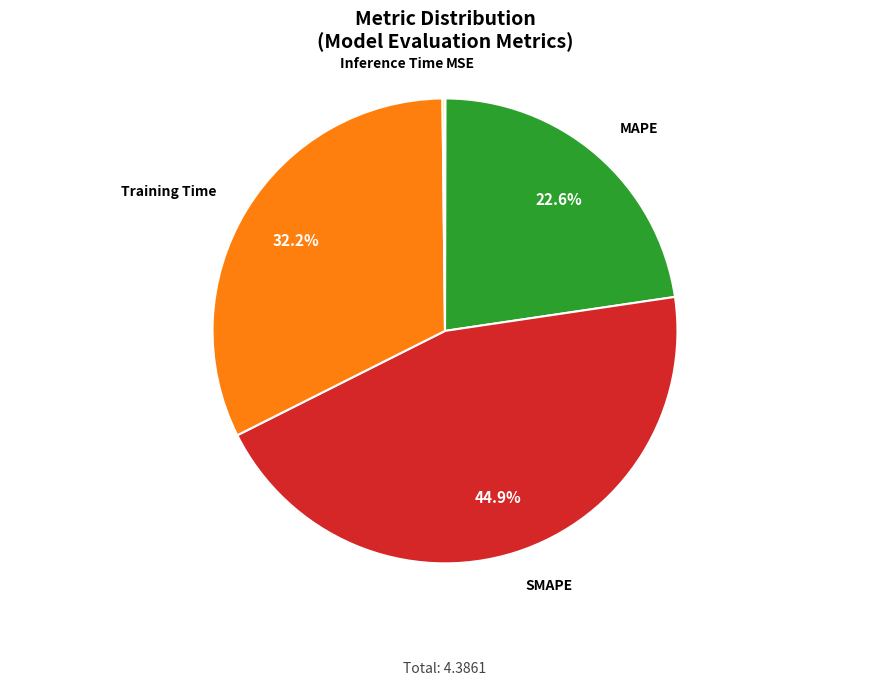

Is there a majority slice in this chart?

No